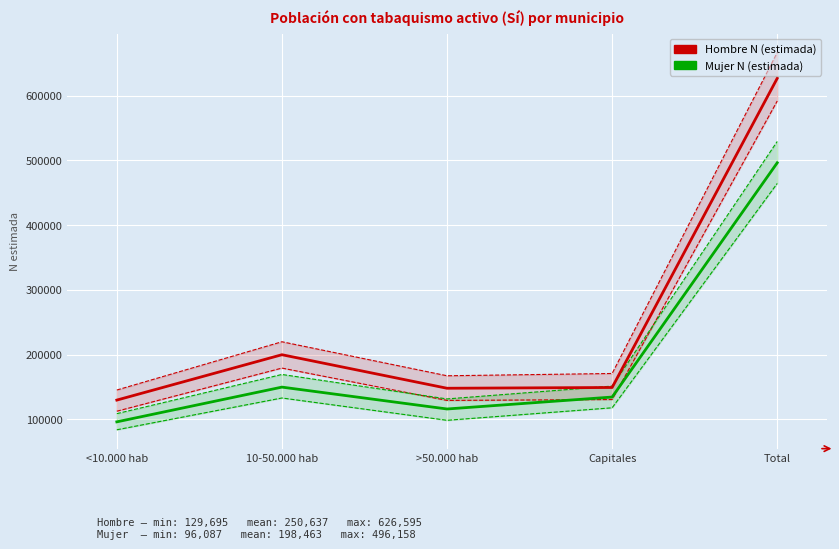

At which label does Mujer N (estimada) first exceed 134384?

10-50.000 hab